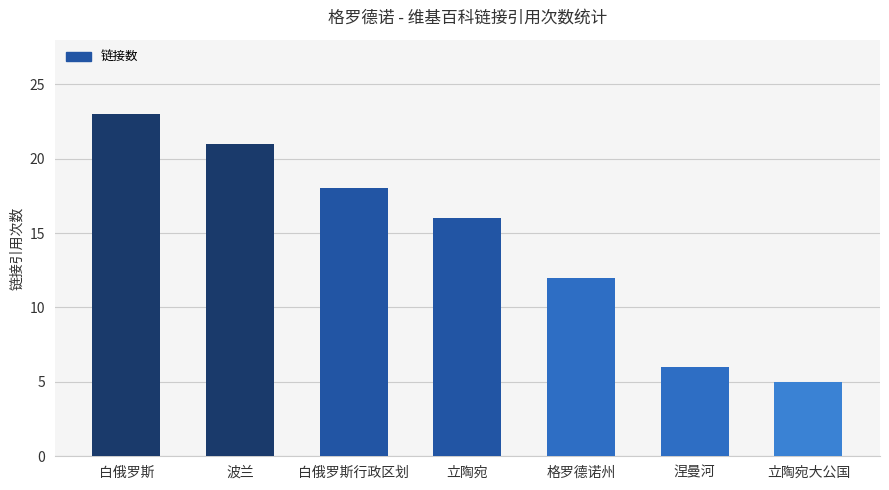

Reading left to right, what are all the values shown in this chart?

白俄罗斯=23	波兰=21	白俄罗斯行政区划=18	立陶宛=16	格罗德诺州=12	涅曼河=6	立陶宛大公国=5